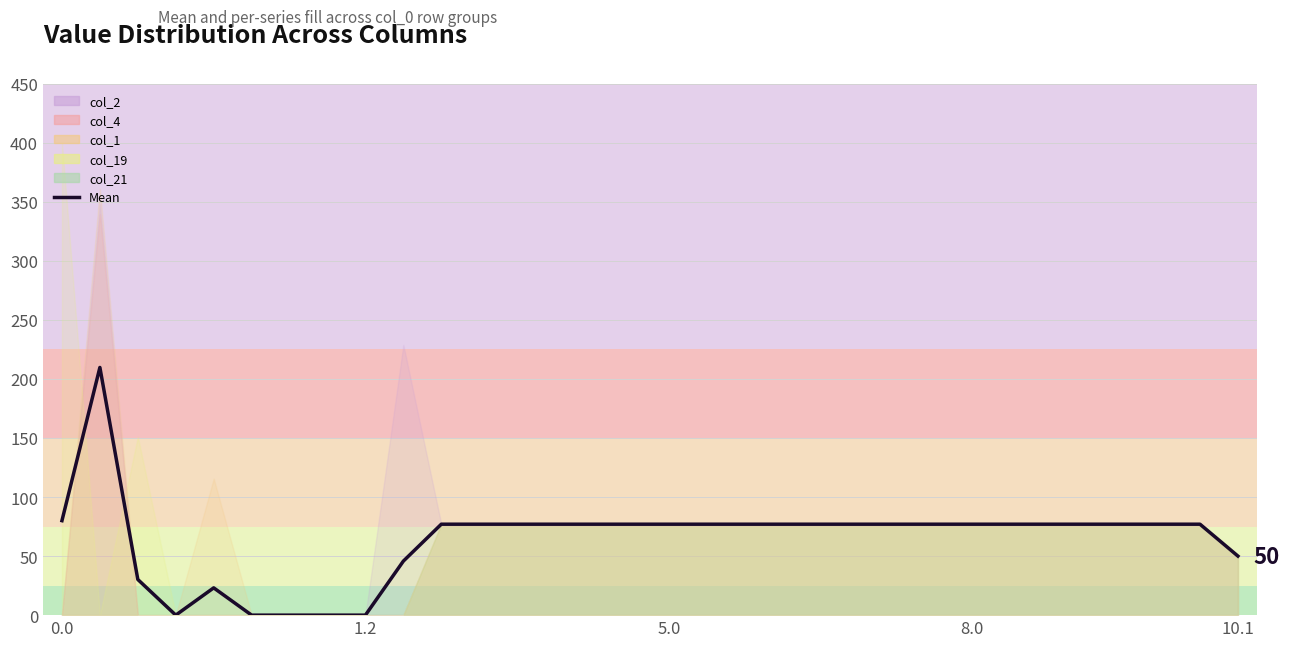

What is the value of the 14th point from the left?

77.0